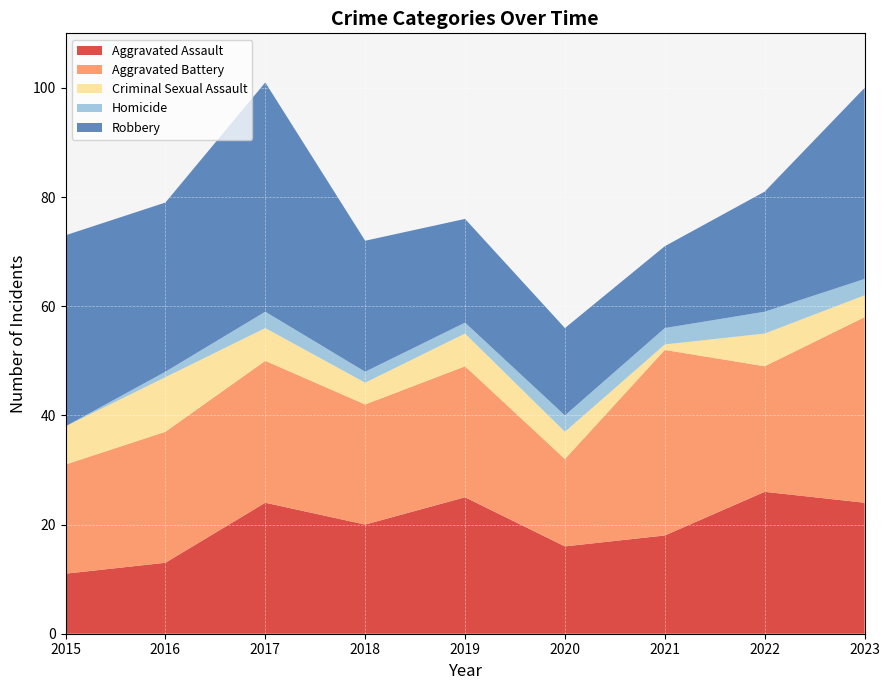

Reading left to right, list all the values displayed in this chart.

Aggravated Assault: 2015=11	2016=13	2017=24	2018=20	2019=25	2020=16	2021=18	2022=26	2023=24
Aggravated Battery: 2015=20	2016=24	2017=26	2018=22	2019=24	2020=16	2021=34	2022=23	2023=34
Criminal Sexual Assault: 2015=7	2016=10	2017=6	2018=4	2019=6	2020=5	2021=1	2022=6	2023=4
Homicide: 2015=0	2016=1	2017=3	2018=2	2019=2	2020=3	2021=3	2022=4	2023=3
Robbery: 2015=35	2016=31	2017=42	2018=24	2019=19	2020=16	2021=15	2022=22	2023=35